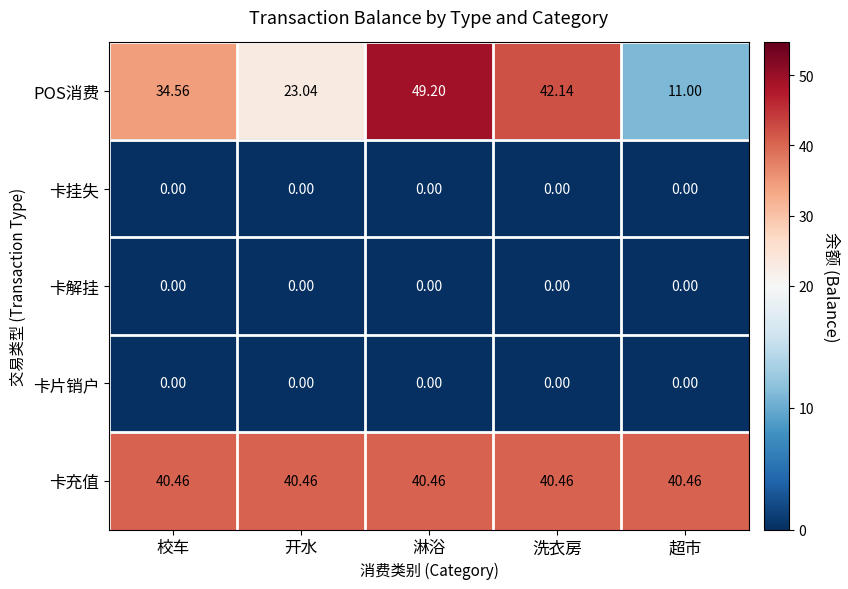

Which series changed the most between 校车 and 开水?

POS消费